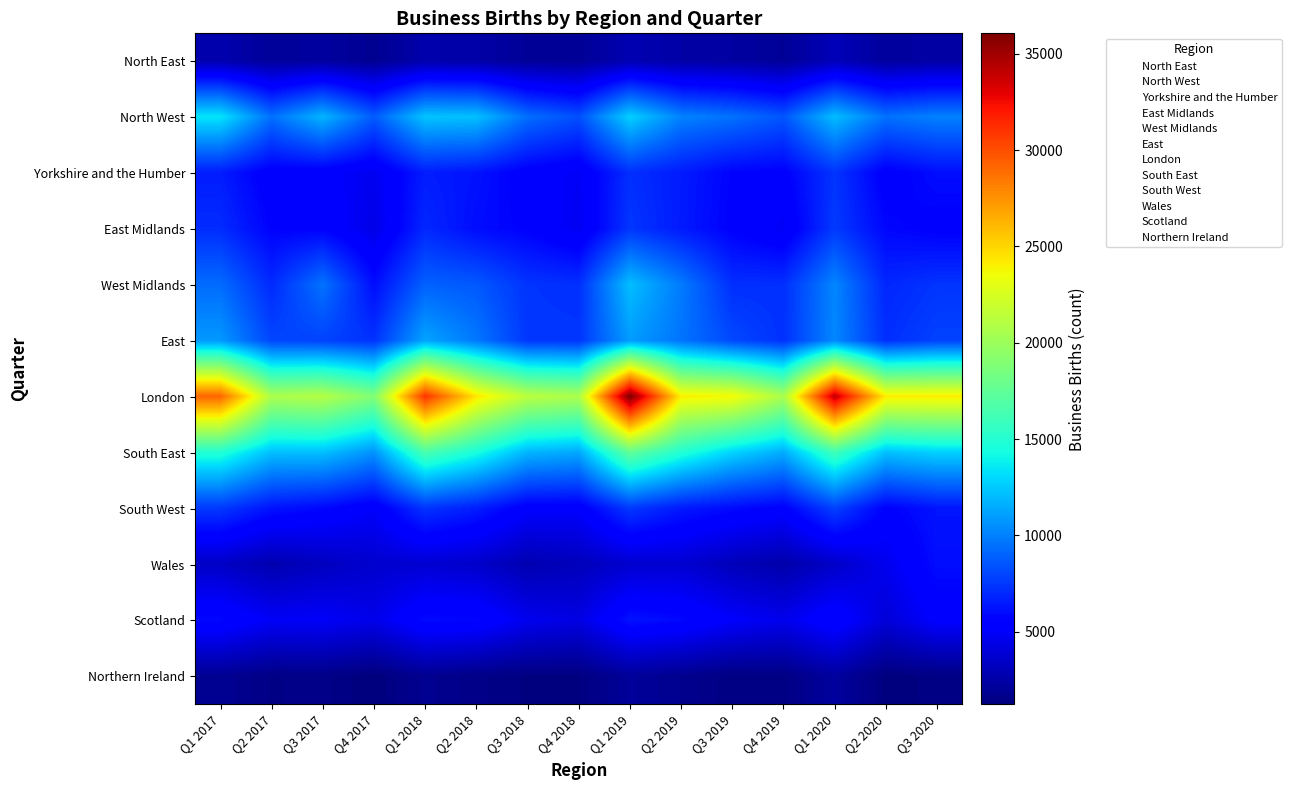

At Q2 2018, list the series in order from largest to smallest.

London, South East, North West, East, West Midlands, South West, Yorkshire and the Humber, East Midlands, Scotland, Wales, North East, Northern Ireland